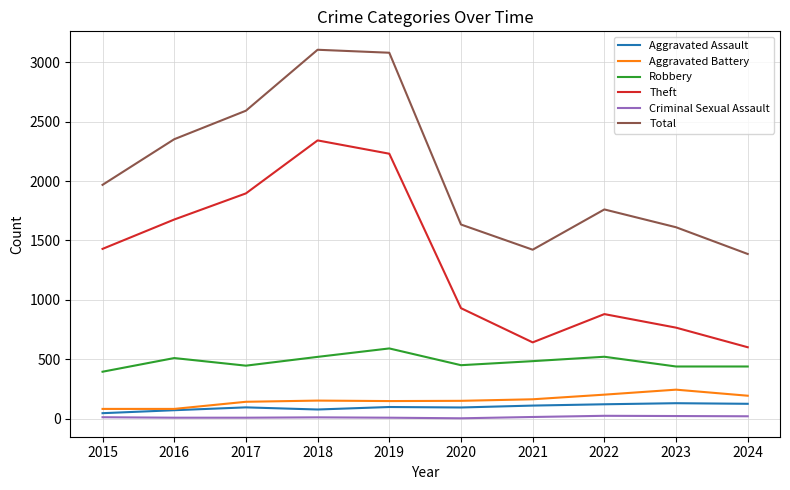

Which series has the largest total across all categories?

Total